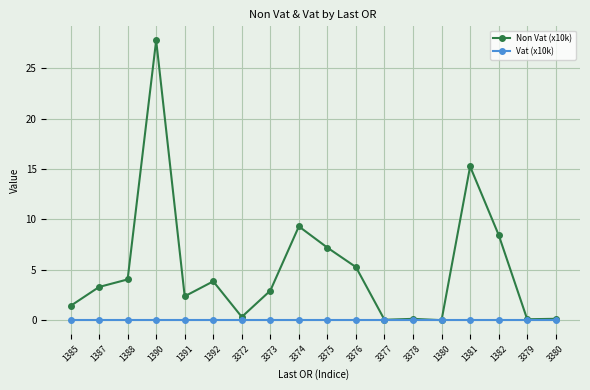

What is the total value across all series at 3374?

9.3